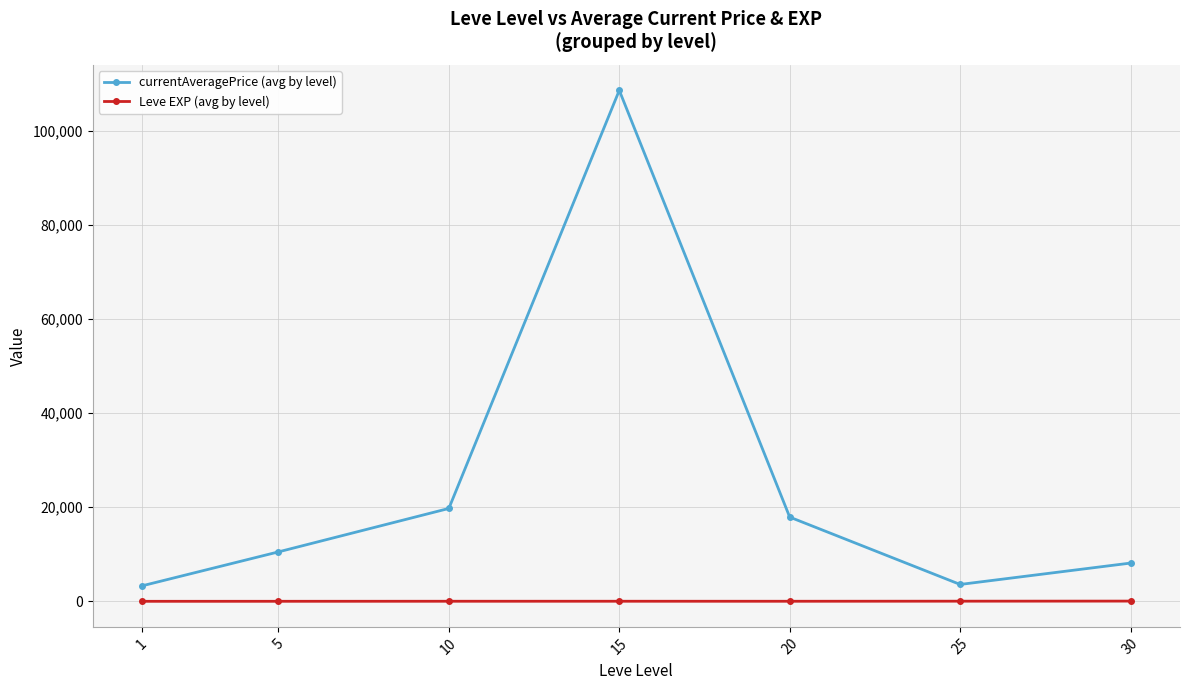

What are all the series names shown in the legend?

currentAveragePrice (avg by level), Leve EXP (avg by level)